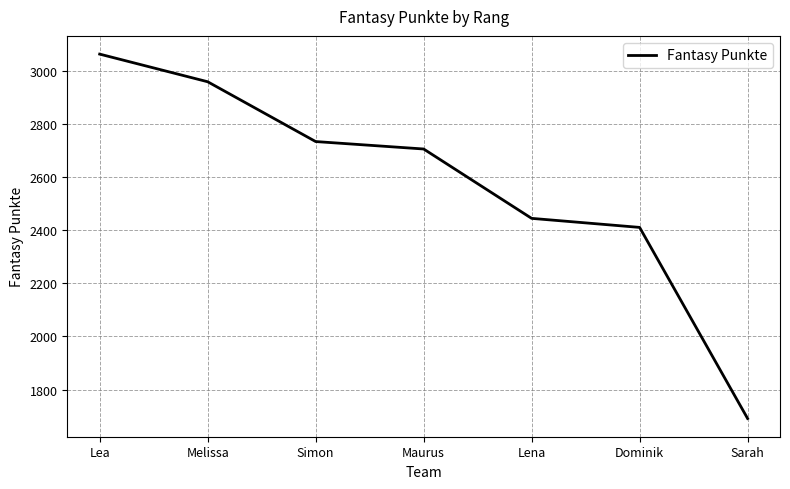

Read the value at Melissa, to the nearest 50.

2950